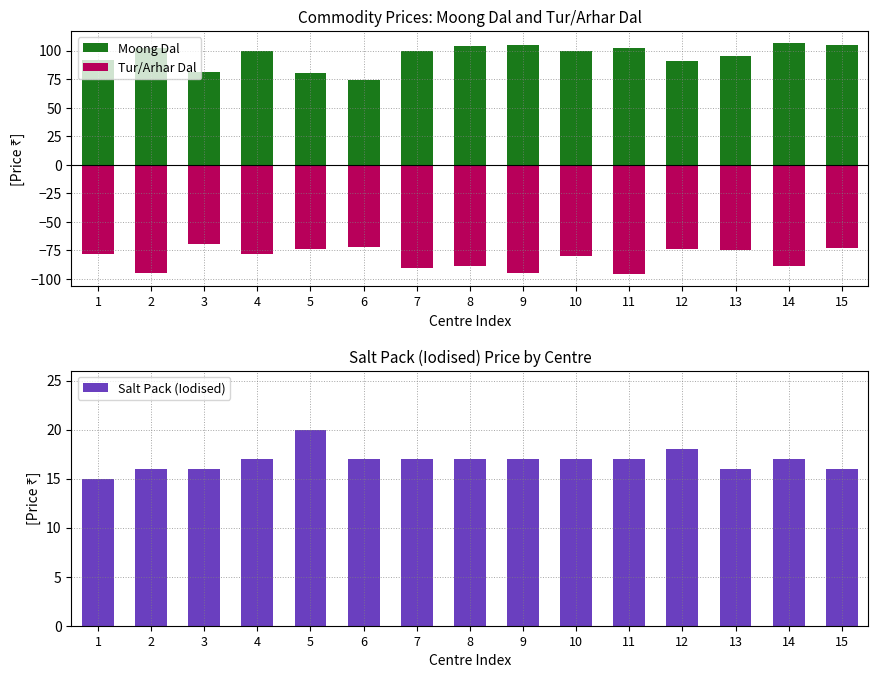

Which series changed the most between 1 and 2?

Tur/Arhar Dal